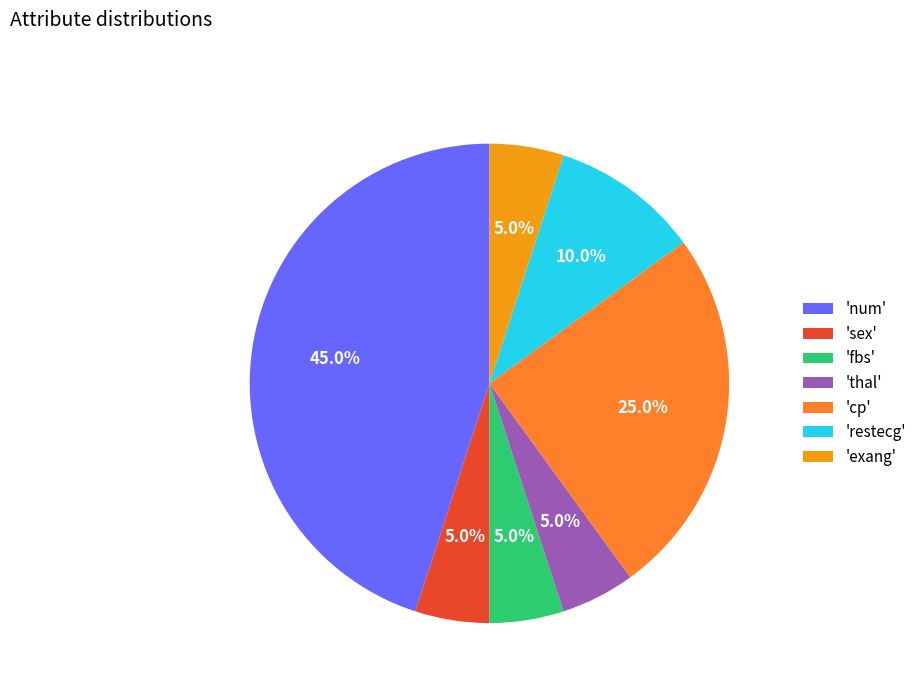

To the nearest percent, what is the average slice percentage?

14%